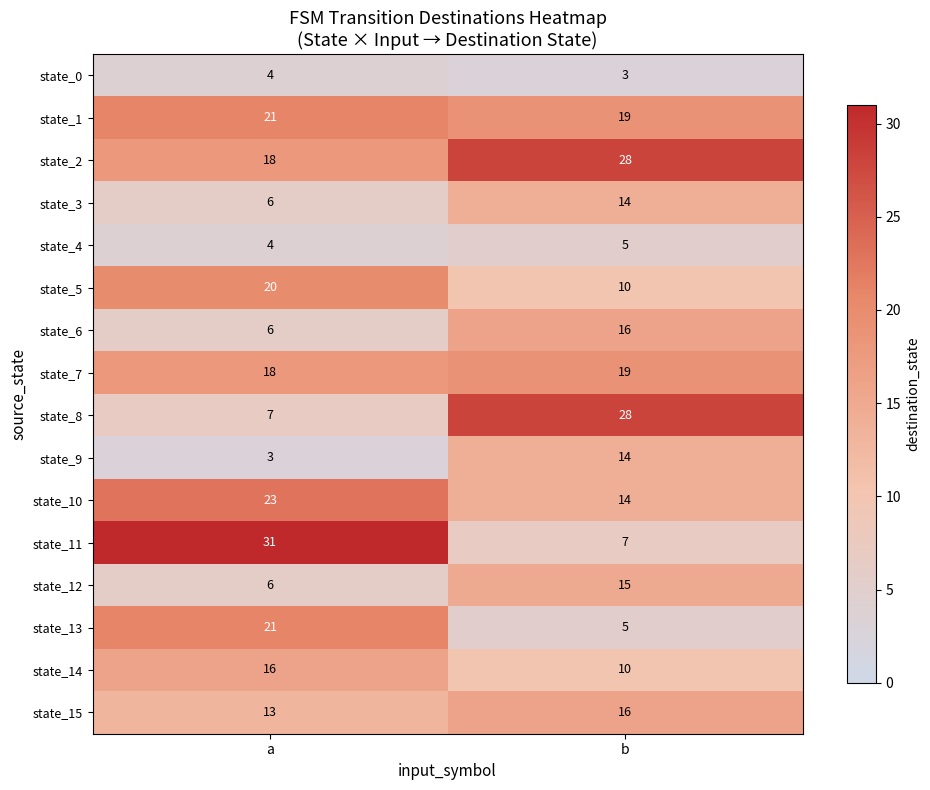

What is the minimum value for state_15?

13